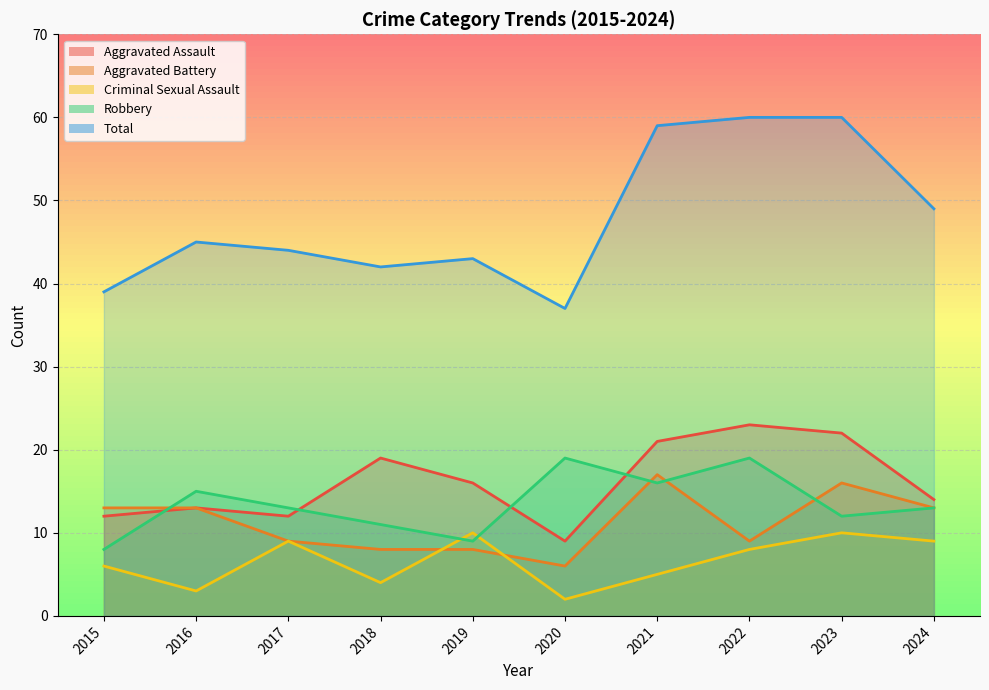

Reading right to left, what are all the values shown in this chart?

Aggravated Assault: 14	22	23	21	9	16	19	12	13	12
Aggravated Battery: 13	16	9	17	6	8	8	9	13	13
Criminal Sexual Assault: 9	10	8	5	2	10	4	9	3	6
Robbery: 13	12	19	16	19	9	11	13	15	8
Total: 49	60	60	59	37	43	42	44	45	39